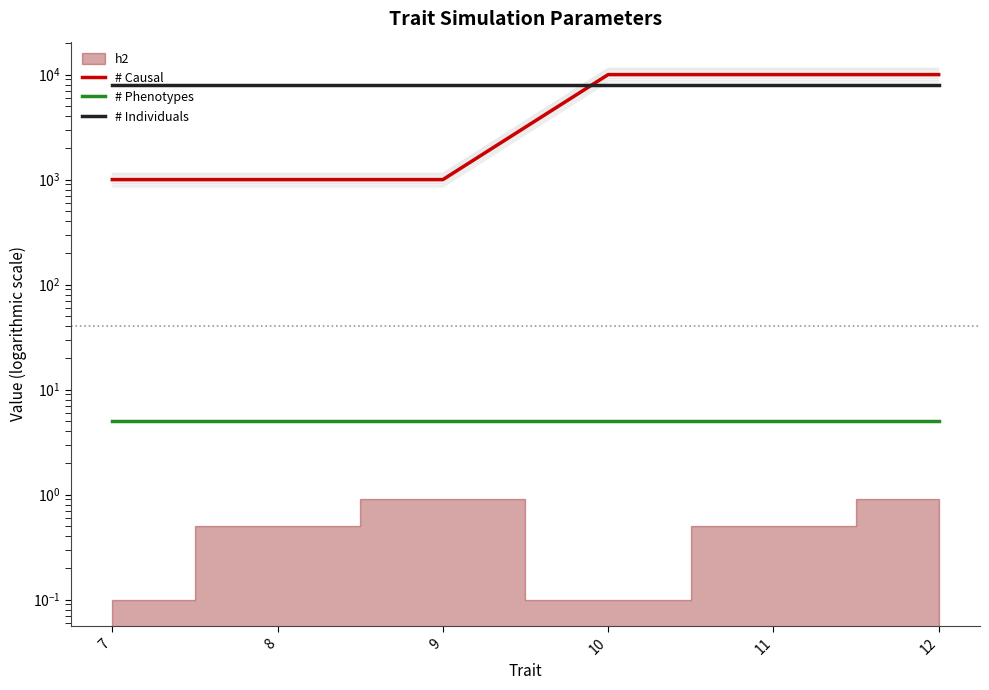

At which label does # Individuals reach its peak?

7